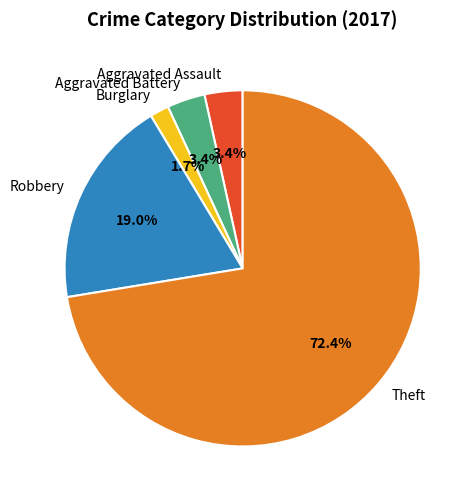

Is the sum of Theft and Aggravated Assault greater than half?

Yes